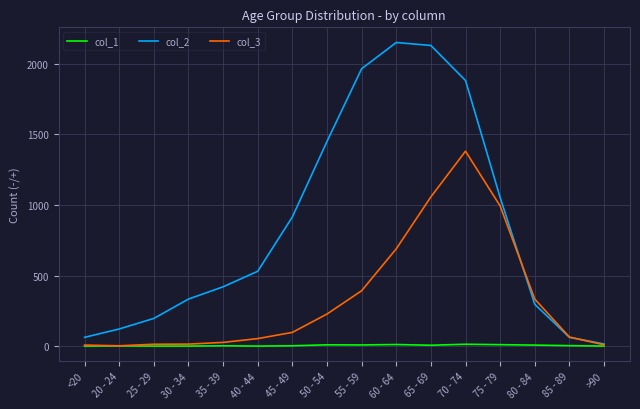

Is the value of col_2 at 80 - 84 greater than the value of col_3 at 55 - 59?

No